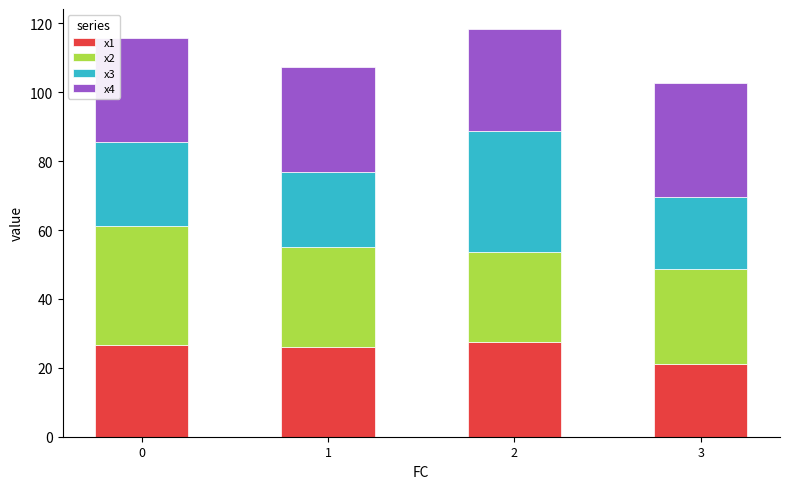

Reading left to right, transcribe the values for x1.

0=26.7	1=25.9	2=27.4	3=21.0